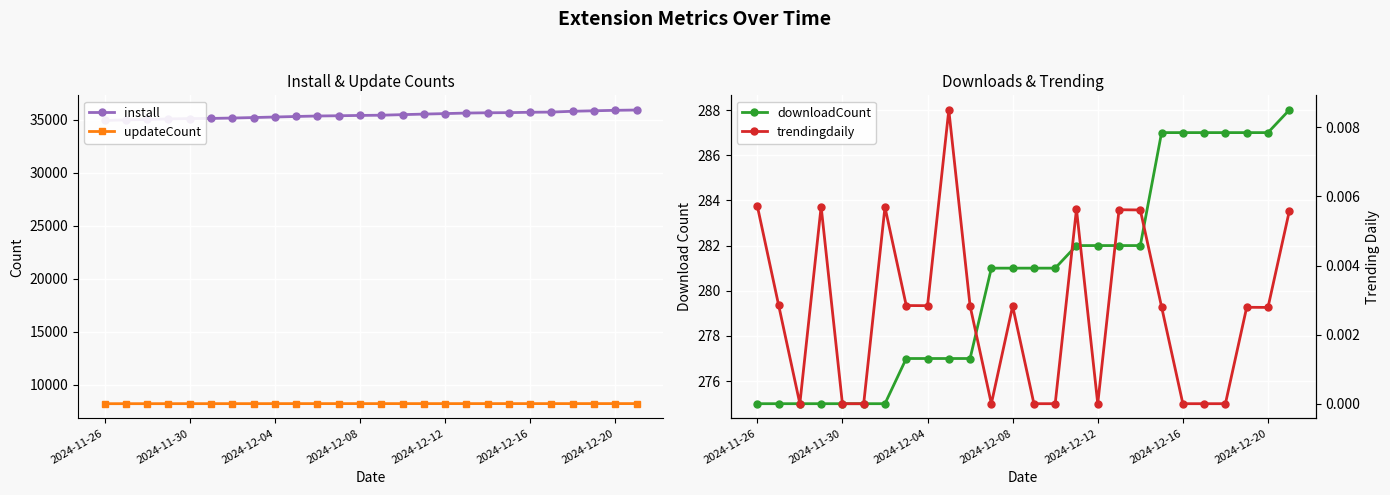

What is the minimum value for updateCount?

8205